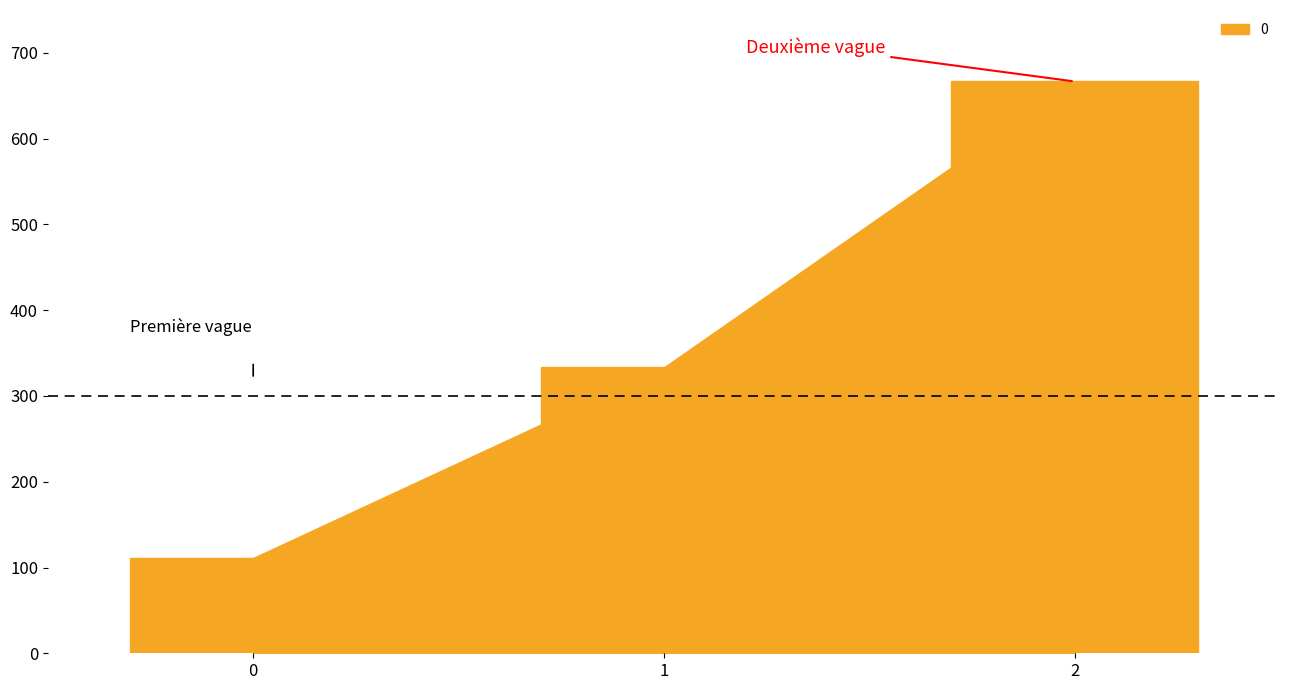

What is the value of the 1st bar from the left?

111.1